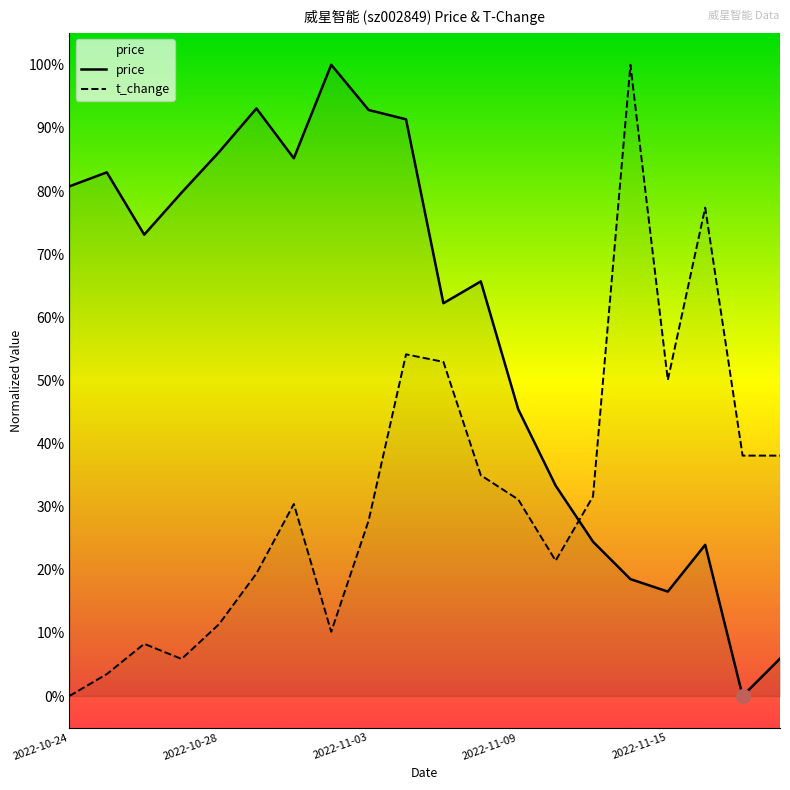

Which series has the widest spread of values?

price